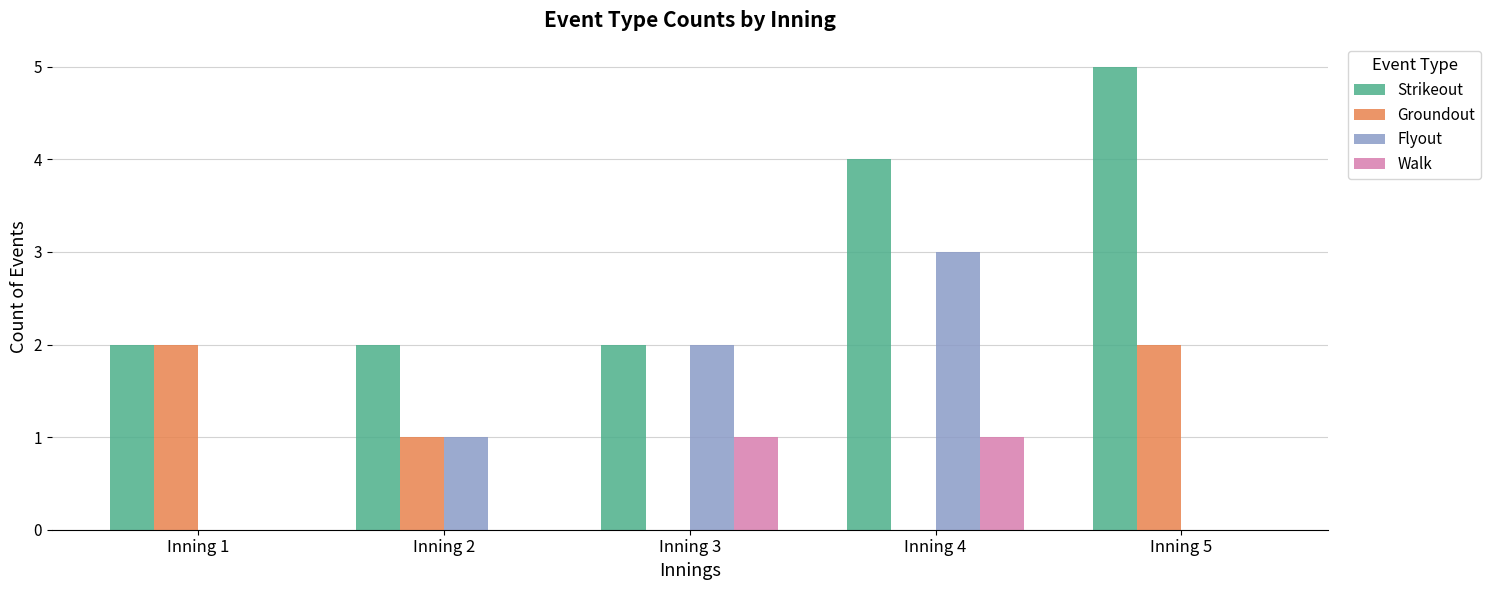

At which category does the chart reach its peak across all series?

Inning 5